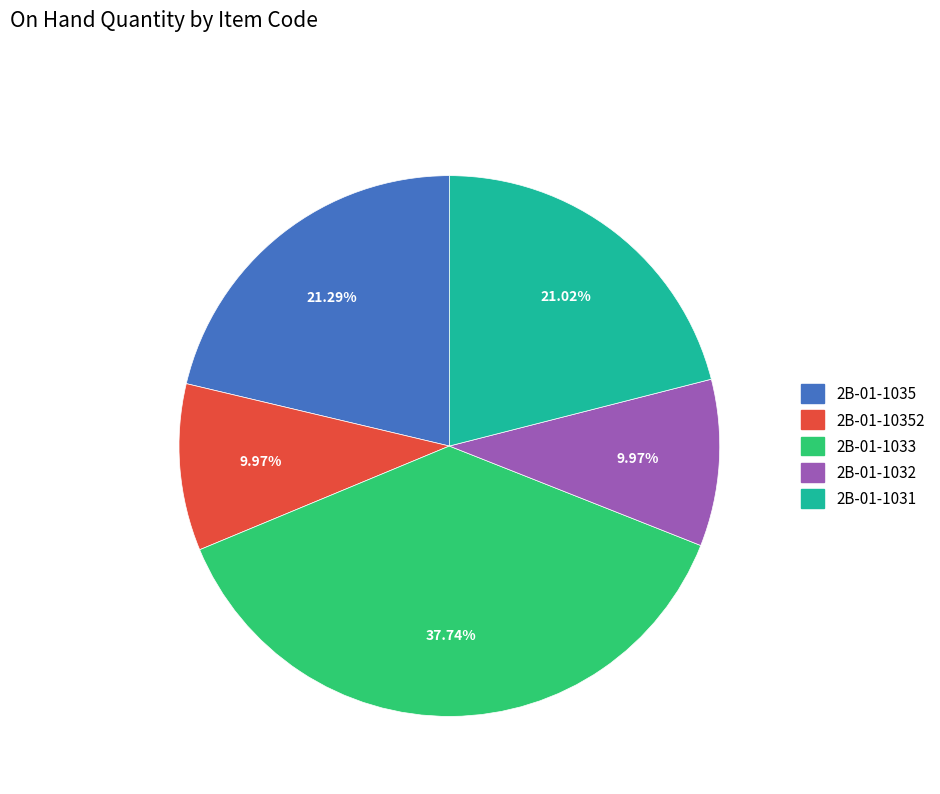

Does any single category account for the majority?

No